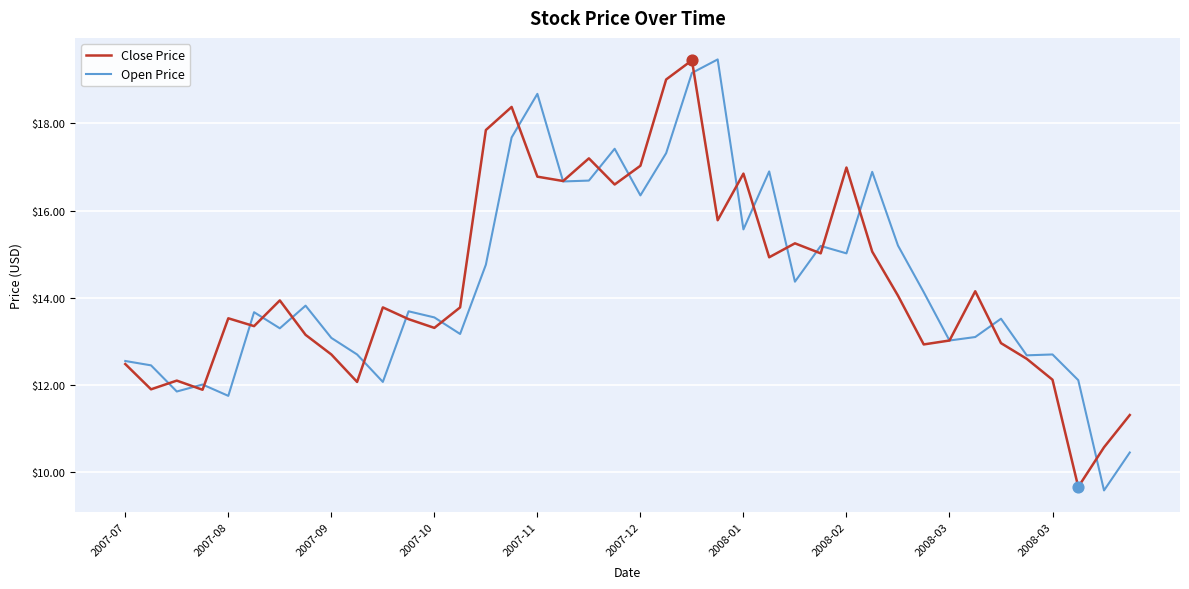

What is the maximum value shown in the chart?

19.5